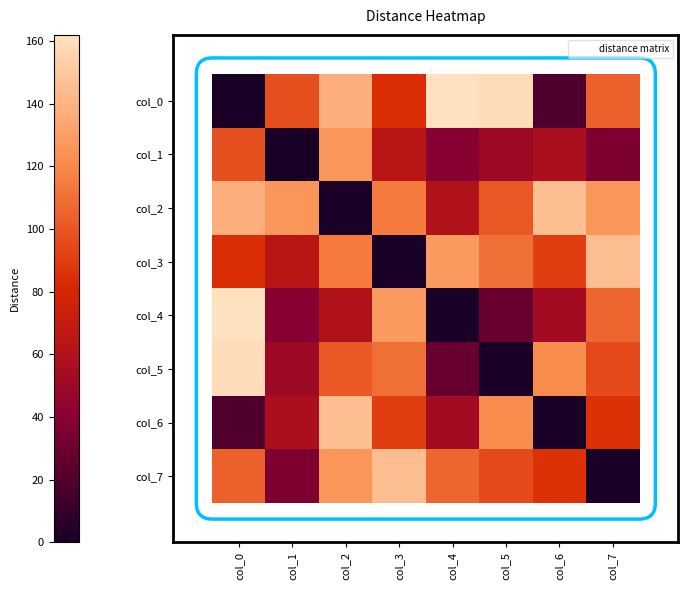

Reading left to right, extract all data points from this chart.

col_0: col_0=0	col_1=97	col_2=138	col_3=84	col_4=162	col_5=160	col_6=19	col_7=104
col_1: col_0=97	col_1=0	col_2=126	col_3=64	col_4=39	col_5=50	col_6=57	col_7=36
col_2: col_0=138	col_1=126	col_2=0	col_3=114	col_4=60	col_5=101	col_6=146	col_7=126
col_3: col_0=84	col_1=64	col_2=114	col_3=0	col_4=128	col_5=110	col_6=90	col_7=145
col_4: col_0=162	col_1=39	col_2=60	col_3=128	col_4=0	col_5=28	col_6=53	col_7=106
col_5: col_0=160	col_1=50	col_2=101	col_3=110	col_4=28	col_5=0	col_6=122	col_7=95
col_6: col_0=19	col_1=57	col_2=146	col_3=90	col_4=53	col_5=122	col_6=0	col_7=85
col_7: col_0=104	col_1=36	col_2=126	col_3=145	col_4=106	col_5=95	col_6=85	col_7=0